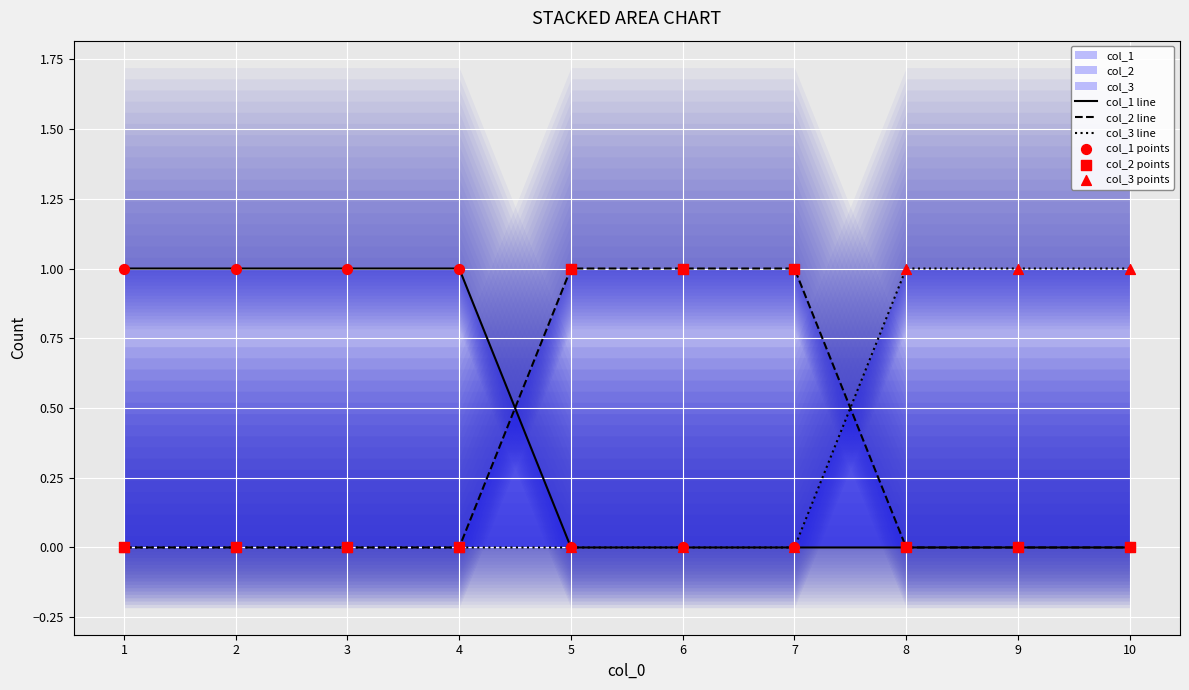

At which category is the sum across all series the highest?

1